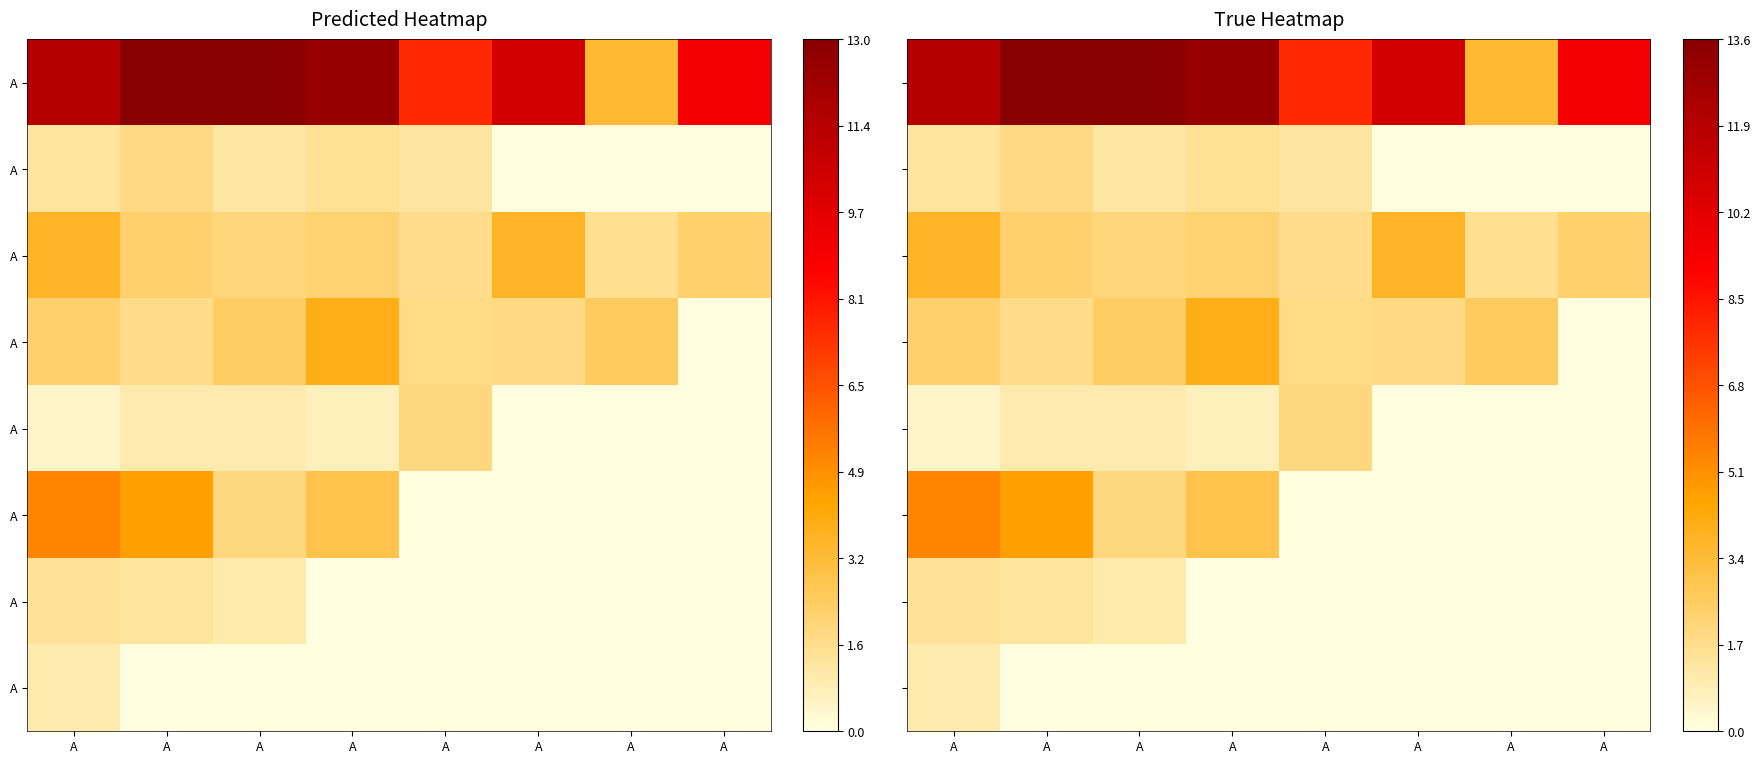

At how many categories does at least one series exceed 7?

7